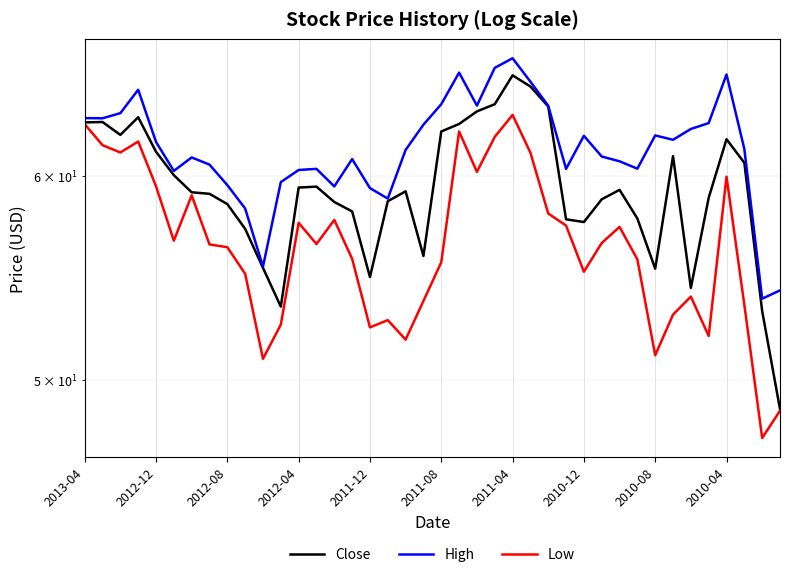

Reading right to left, transcribe all the data shown in this chart.

Close: 48.7	53.2	60.7	62.0	58.8	54.3	61.1	55.2	57.8	59.2	58.8	57.6	57.7	63.8	65.0	65.6	64.0	63.5	62.8	62.4	55.8	59.2	58.7	54.8	58.1	58.6	59.4	59.4	53.4	55.3	57.2	58.5	59.0	59.1	60.0	61.3	63.2	62.2	63.0	62.9
High: 54.2	53.8	61.5	65.7	62.9	62.6	62.0	62.2	60.4	60.8	61.0	62.2	60.4	63.9	65.3	66.6	66.1	63.9	65.8	64.0	62.8	61.4	58.8	59.3	60.9	59.4	60.4	60.3	59.7	55.3	58.3	59.5	60.6	61.0	60.3	61.8	64.8	63.5	63.2	63.2
Low: 48.6	47.5	53.5	60.0	52.0	53.9	53.0	51.1	55.7	57.3	56.5	55.1	57.4	58.0	61.2	63.3	62.1	60.2	62.4	55.5	53.7	51.8	52.7	52.4	55.7	57.7	56.5	57.5	52.5	51.0	55.0	56.3	56.4	59.0	56.6	59.4	61.9	61.3	61.7	62.8